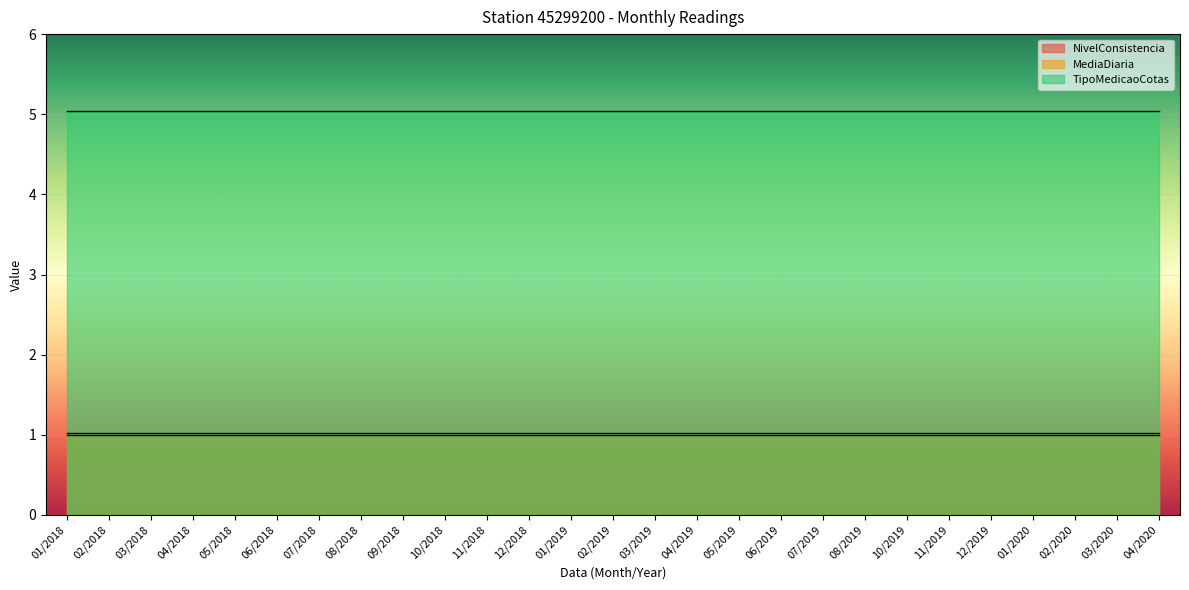

Which has a higher value, 02/2019 or 01/2020?

02/2019